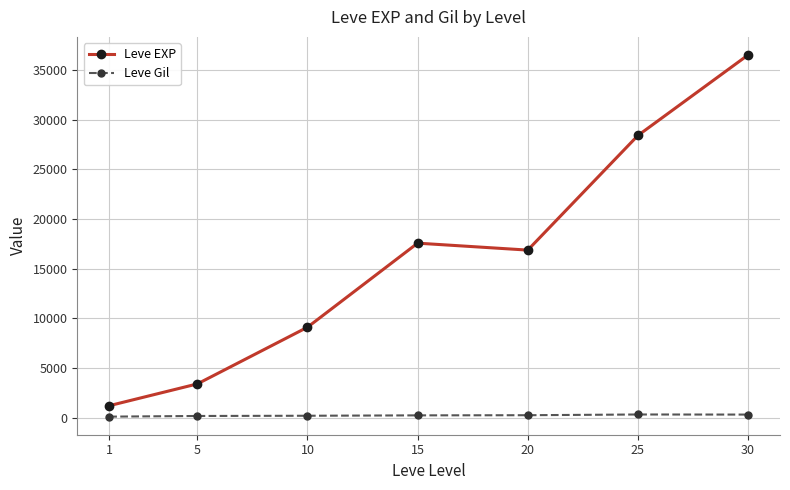

What is the value of the Leve EXP point at the 5th from the left?

16865.0